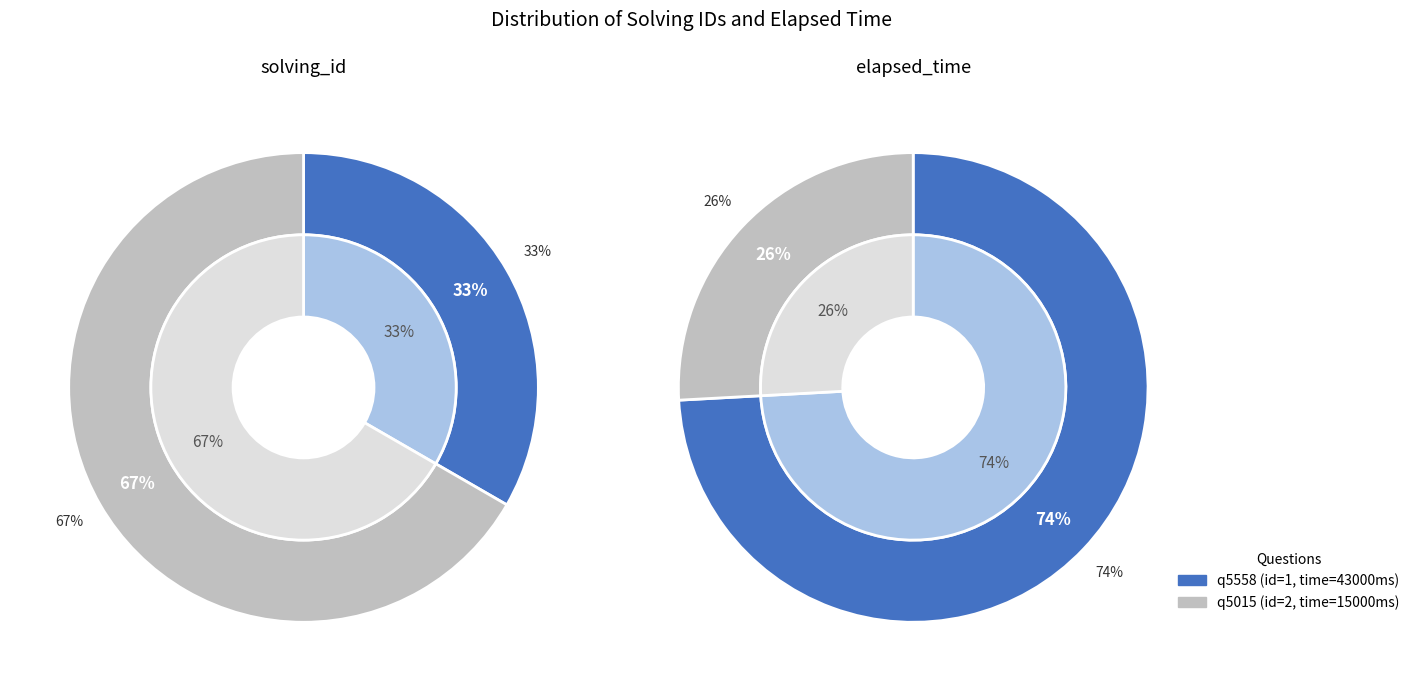

Combined, do q5558 and q5015 account for over 50%?

Yes